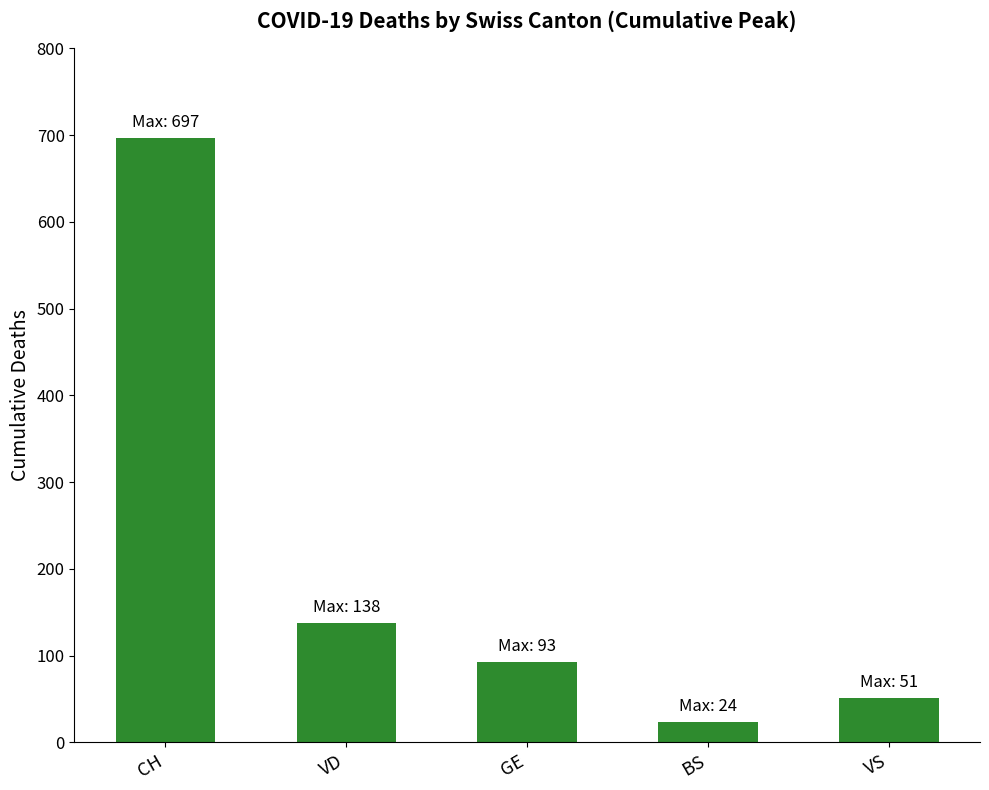

Rank the categories by value from highest to lowest.

CH, VD, GE, VS, BS